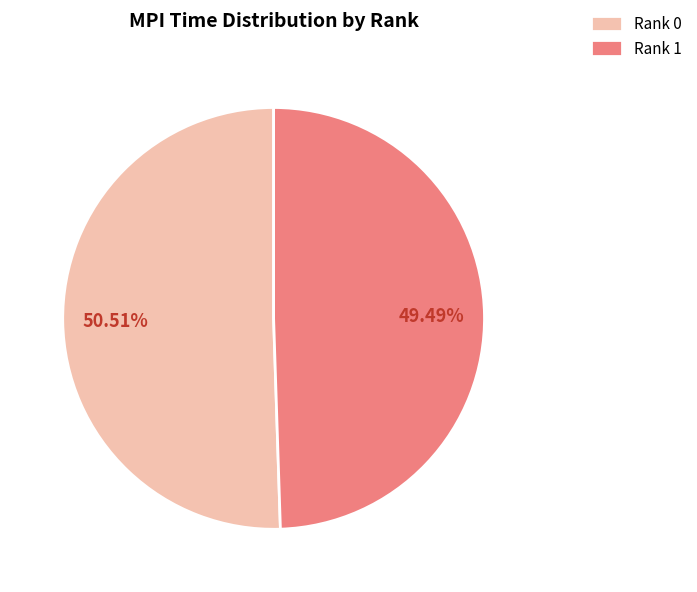

To the nearest percent, what is the average slice percentage?

50%